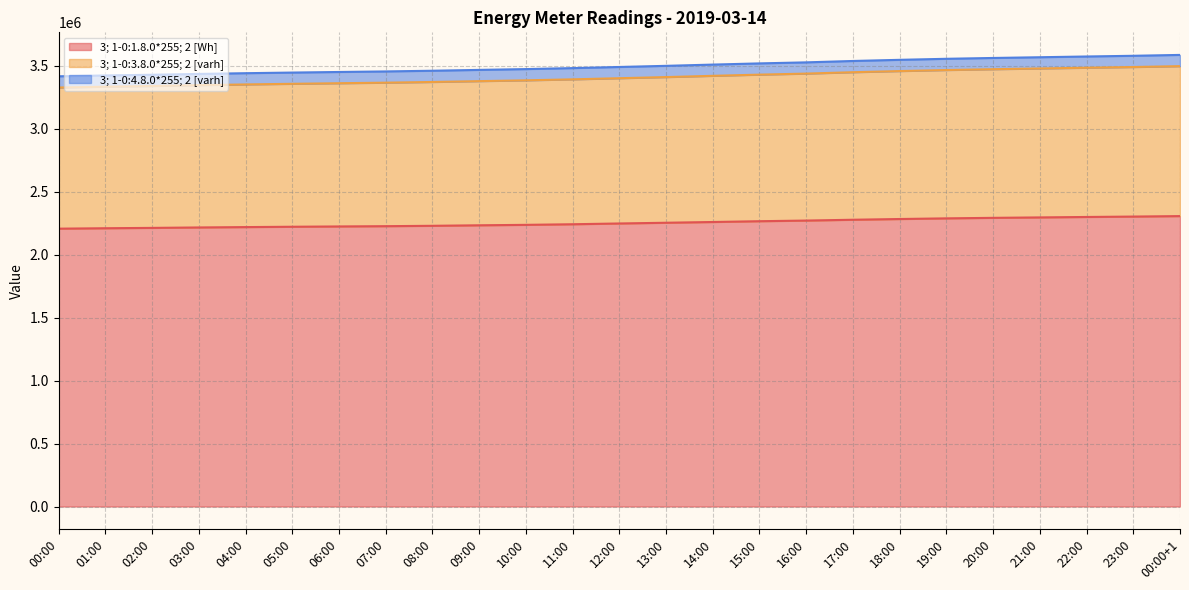

At which category does the chart reach its peak across all series?

00:00+1